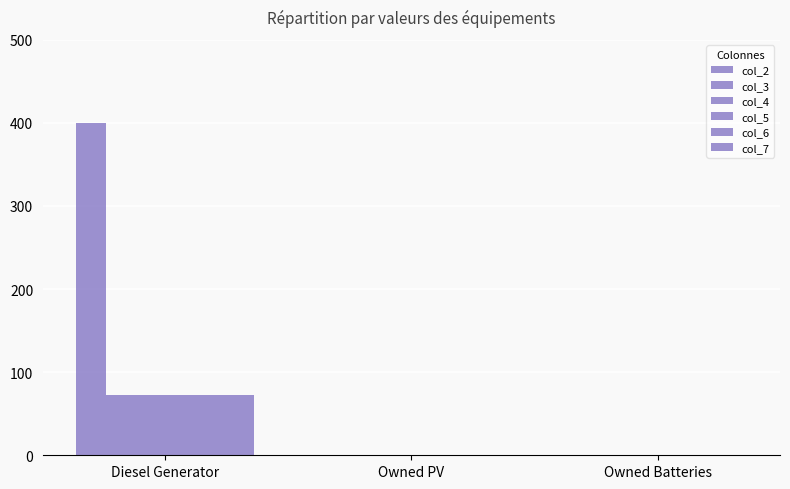

The col_7 series shows 116 at Diesel Generator. True or false?

False